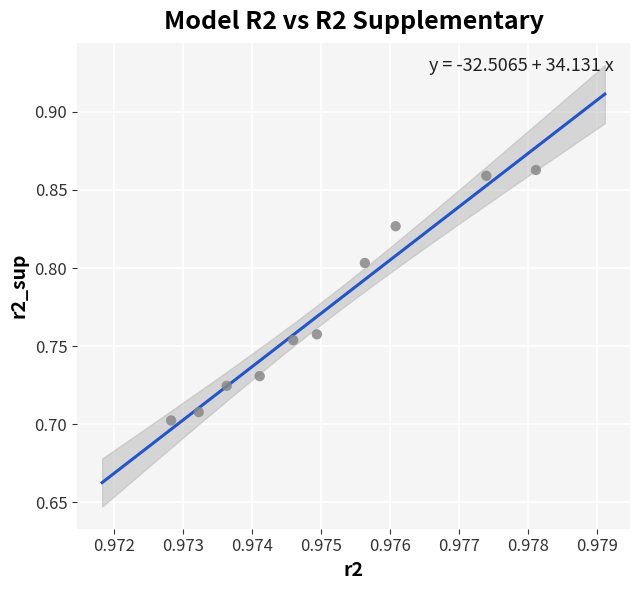

What is the average X value?

1.0